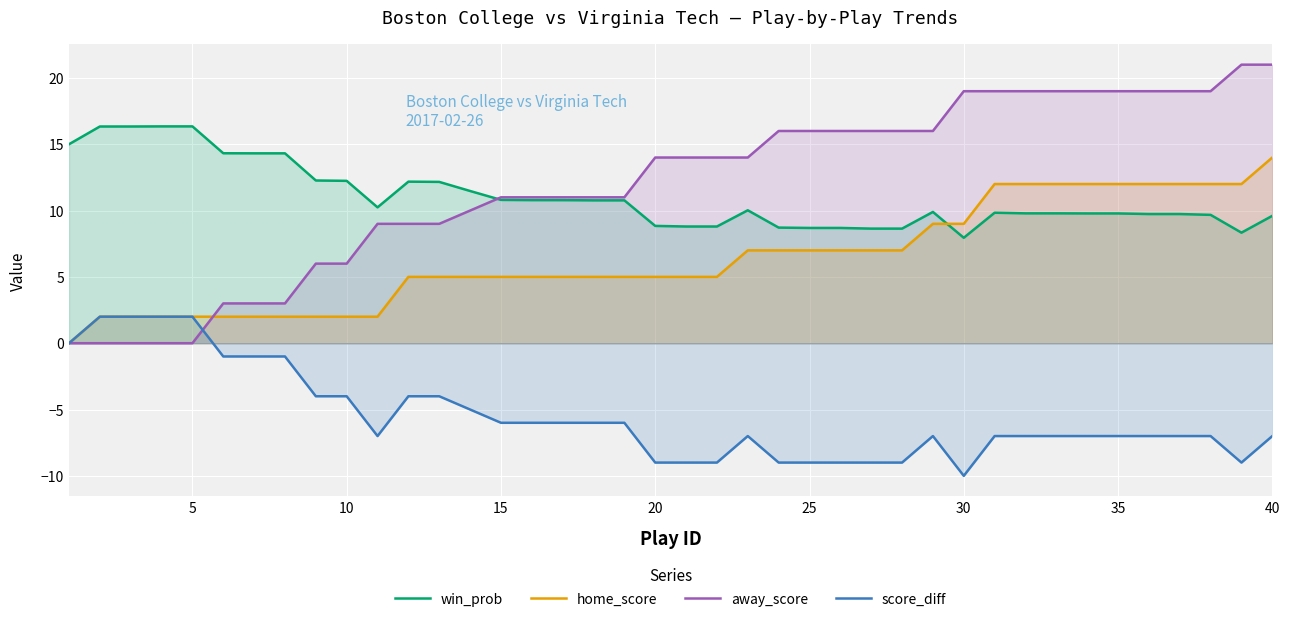

What is the maximum value for score_diff?

2.0